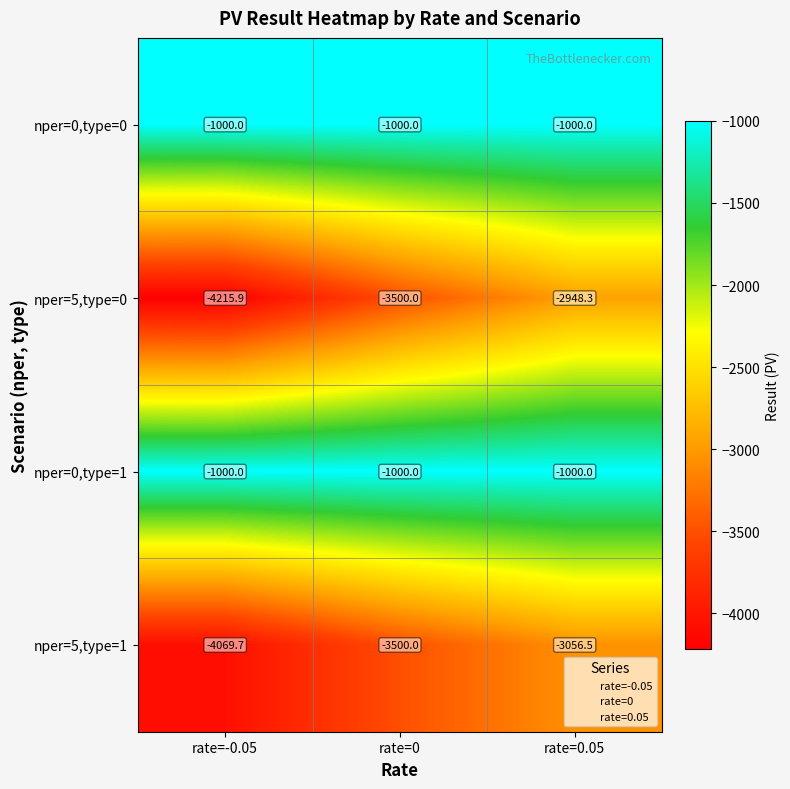

Reading right to left, transcribe all the data shown in this chart.

nper=0,type=0: -1000.0	-1000.0	-1000.0
nper=5,type=0: -2948.3	-3500.0	-4215.9
nper=0,type=1: -1000.0	-1000.0	-1000.0
nper=5,type=1: -3056.5	-3500.0	-4069.7